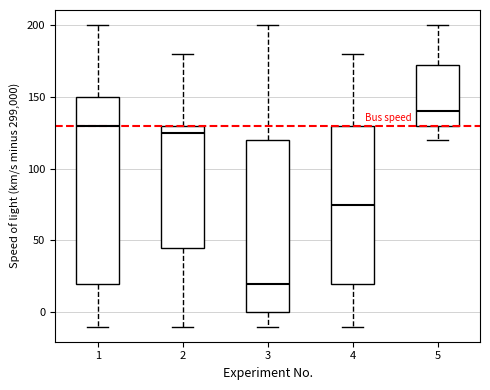

Reading left to right, transcribe this box plot: for each box, give where its median line is, the range the box spans, and where its two whiskers end, as read against the y-axis. The values are not printed on the chart, so give them approximately, as read against the axis.

1: median 130, box 20 to 150, whiskers -10 to 200
2: median 125, box 45 to 130, whiskers -10 to 180
3: median 20, box 0 to 120, whiskers -10 to 200
4: median 75, box 20 to 130, whiskers -10 to 180
5: median 140, box 130 to 175, whiskers 120 to 200